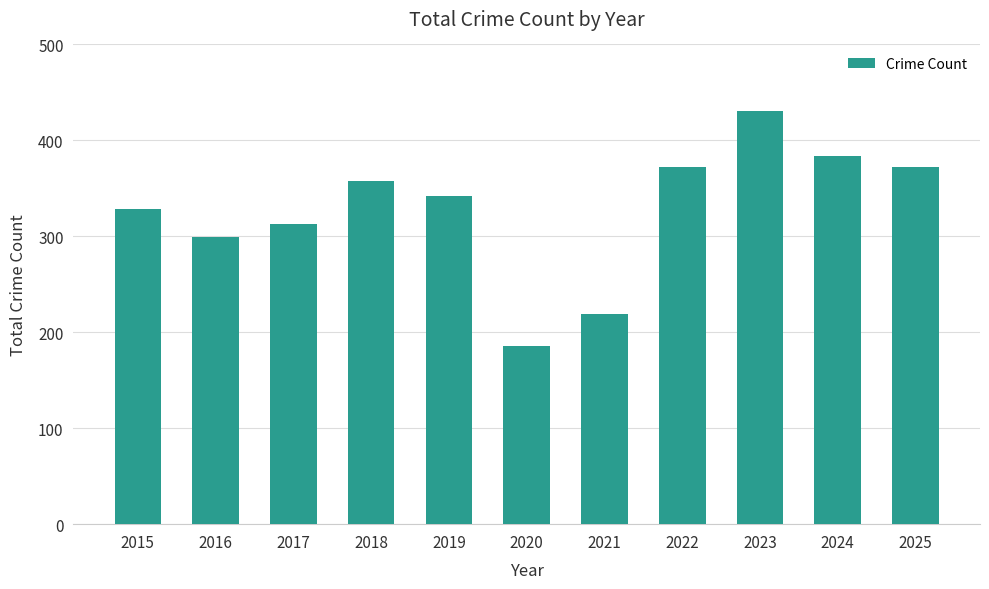

What is the sum of all values?

3605